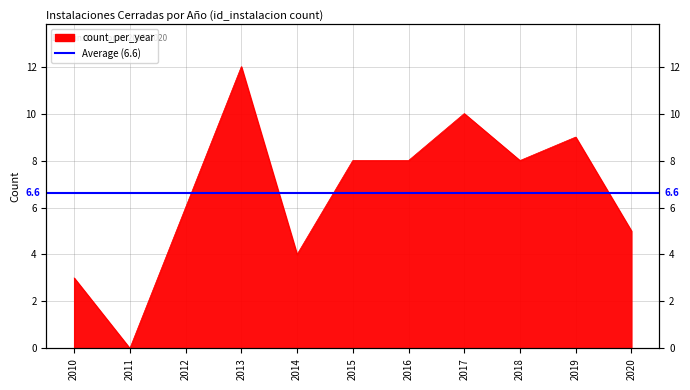

What is the difference between the second highest and minimum values?

10